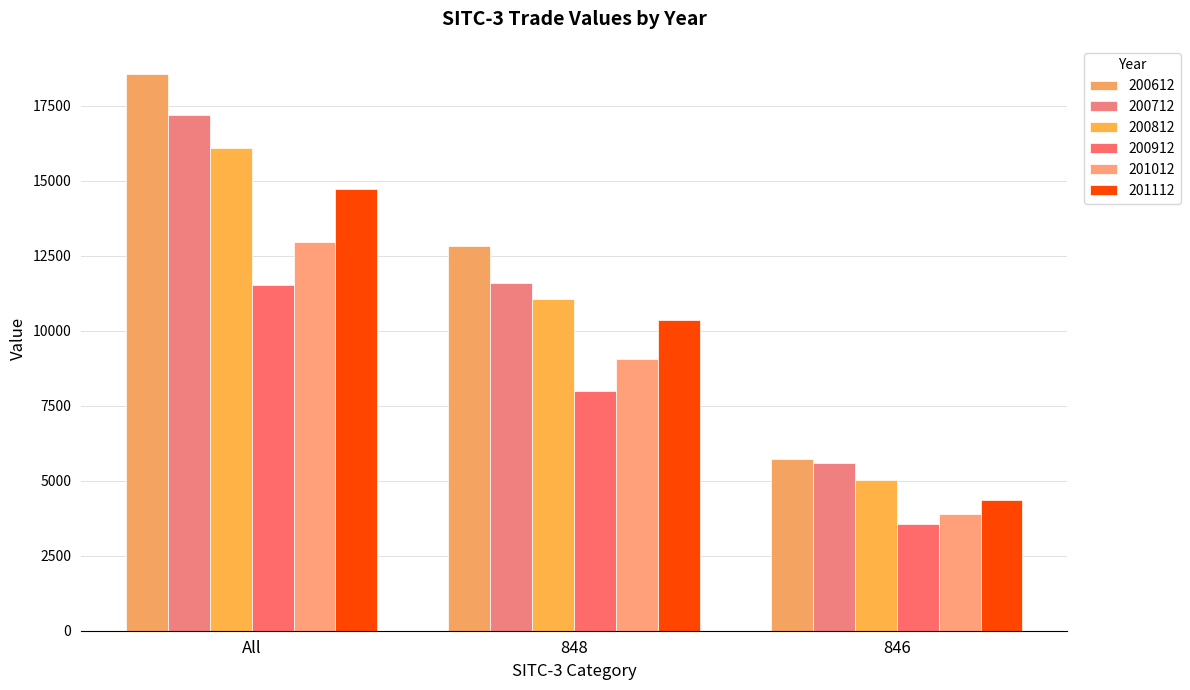

How many categories are shown in the chart?

3